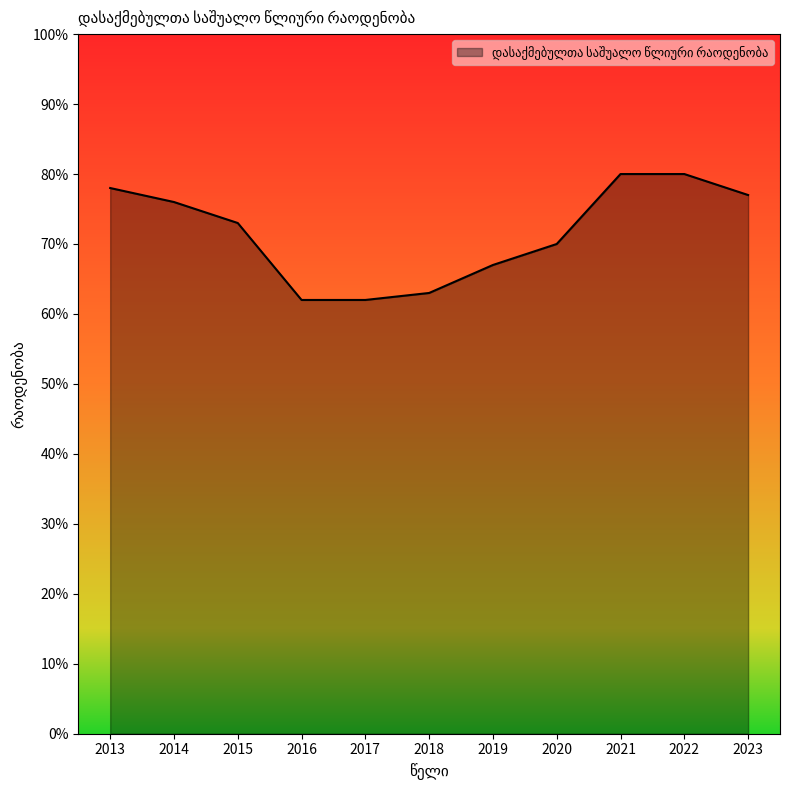

The chart shows a value of 73 at 2015. True or false?

True